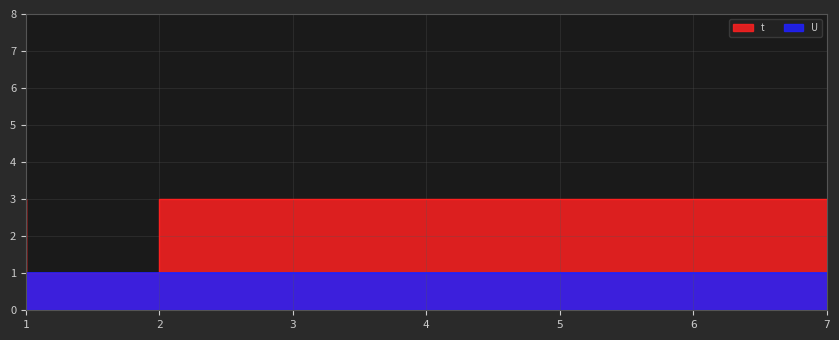

Is it true that the value at 5 is 3?

True